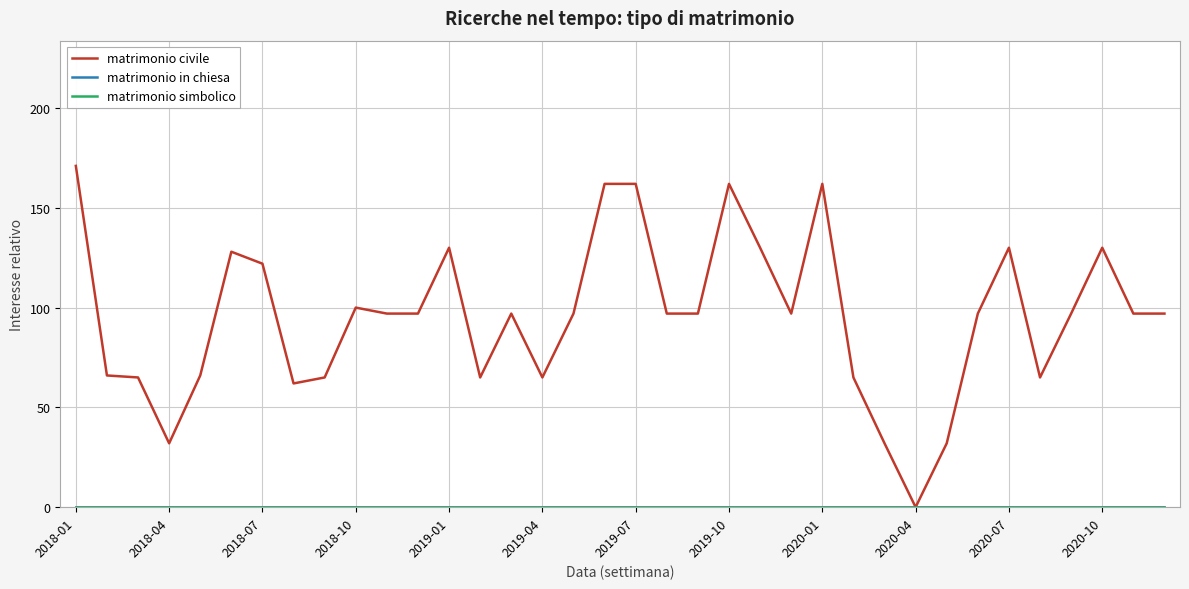

Is this an area chart (filled region under the line)?

No